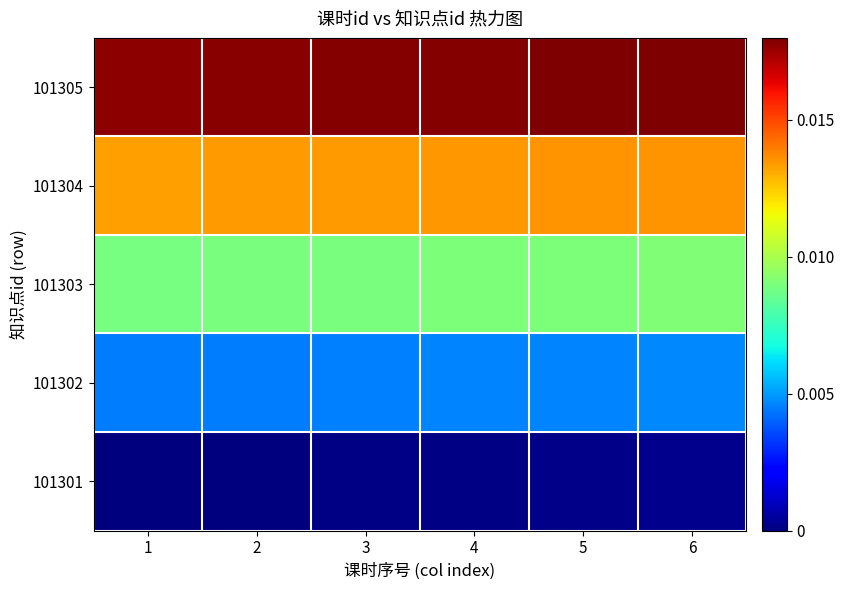

Rank the series by their average value, from highest to lowest.

101305, 101304, 101303, 101302, 101301